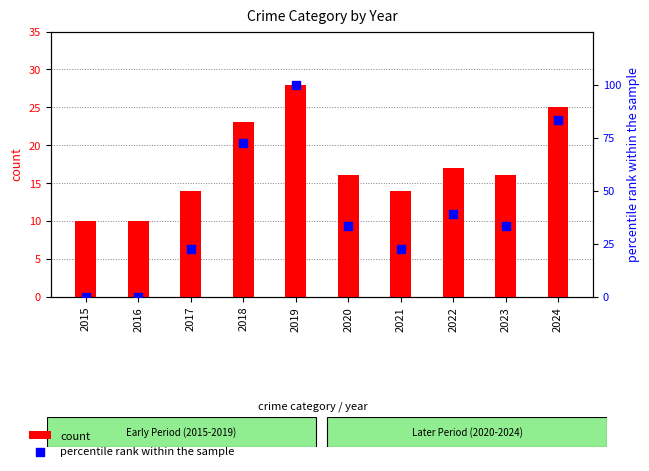

Is the value of percentile rank within the sample at 2015 greater than the value of count at 2019?

No